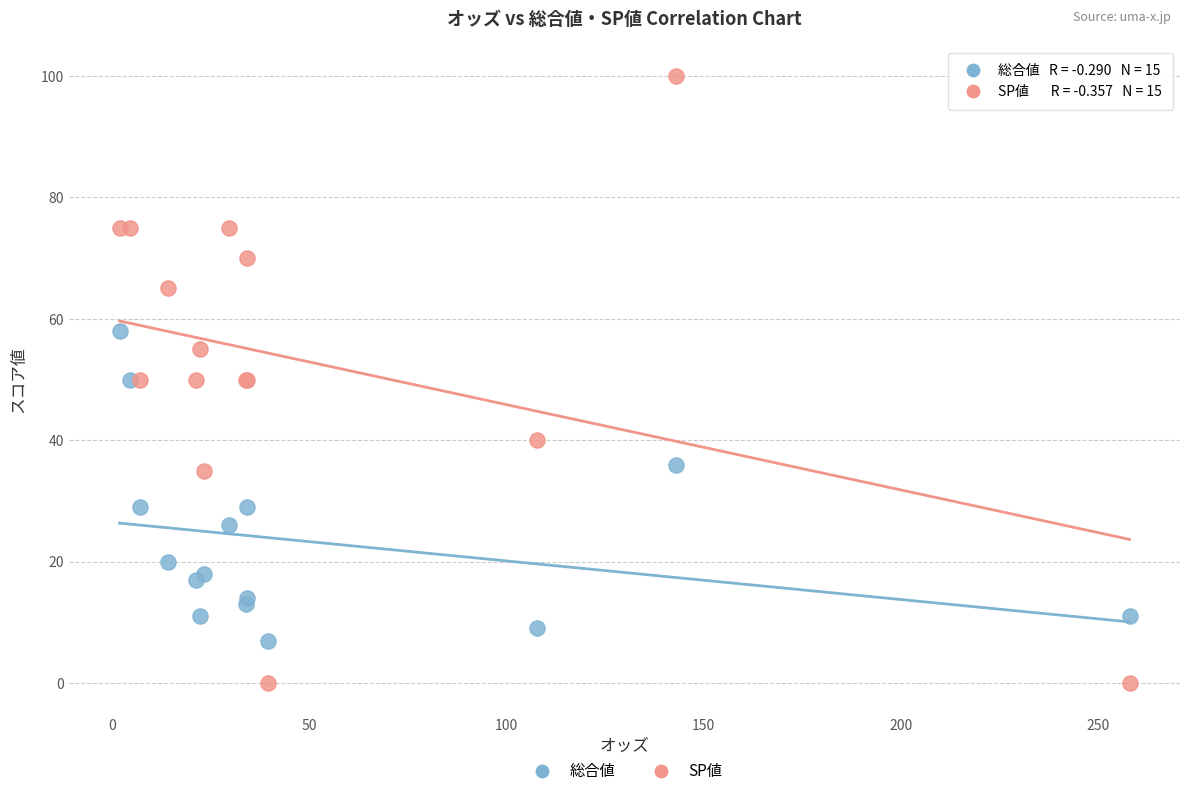

Which series has the widest spread of Y values?

SP値